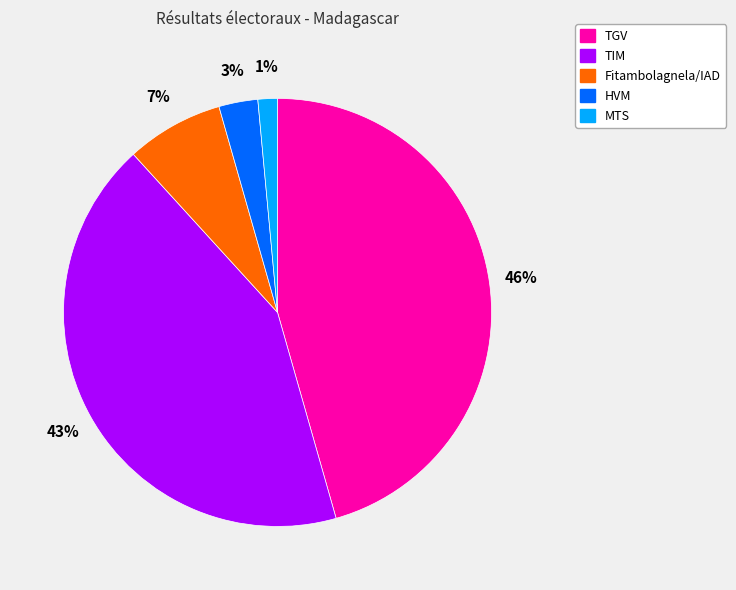

Approximately how many times larger is the value at TIM compared to TGV?

0.9